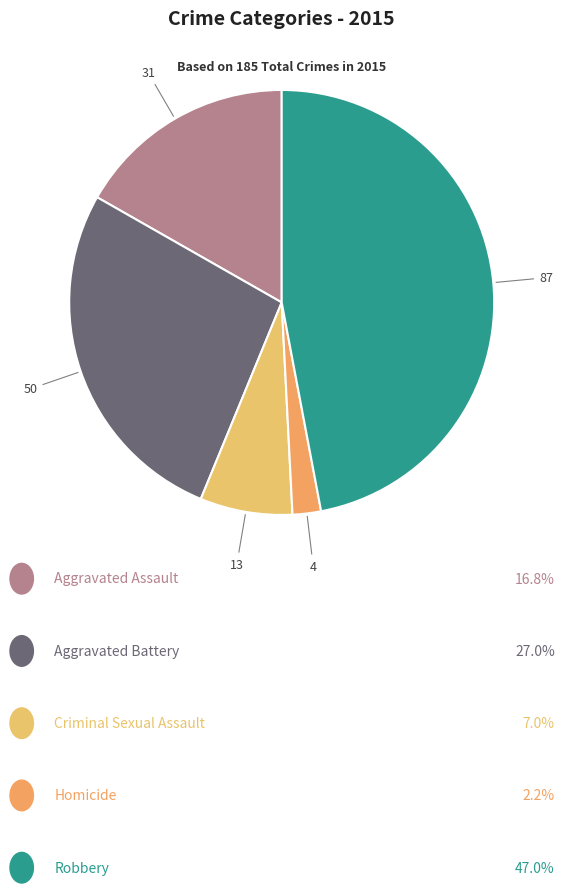

Does any single category account for the majority?

No